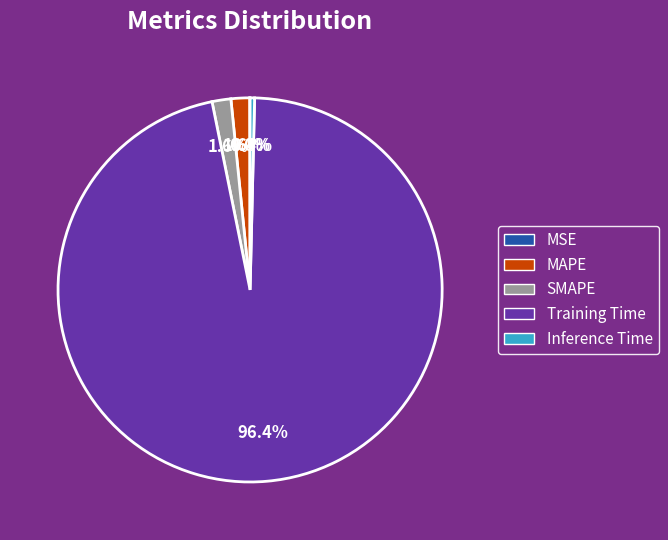

What is the largest slice in the pie chart?

Training Time